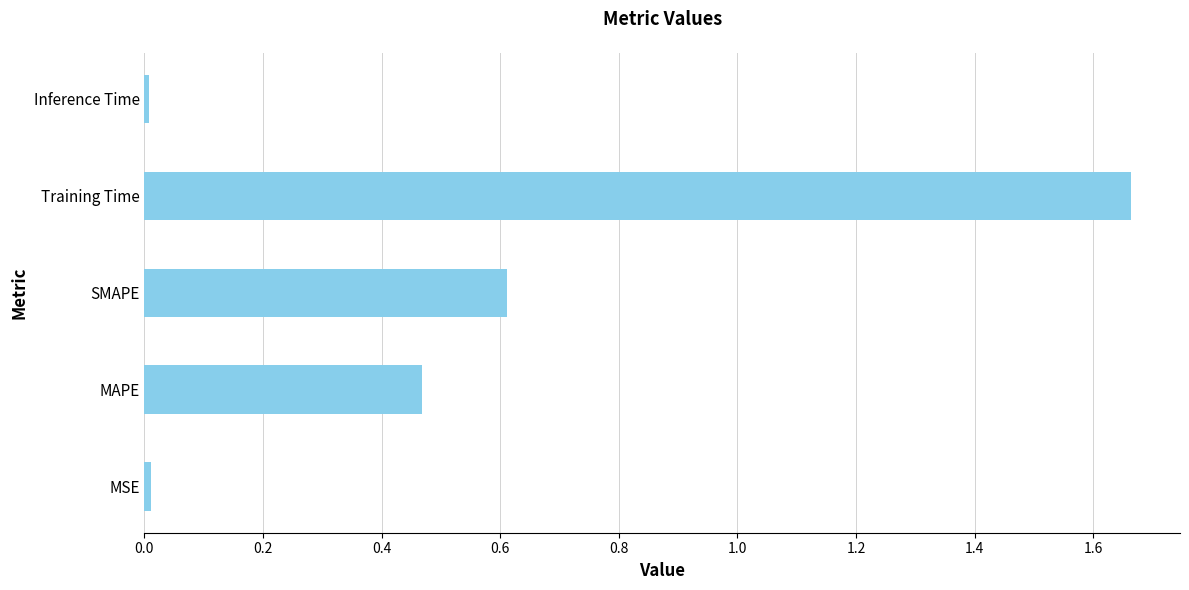

How many bars are there in total?

5